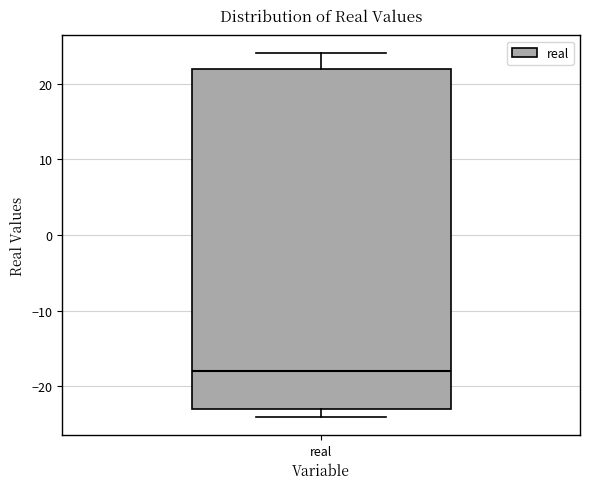

Transcribe this box plot: give where the median line is, the range the box spans, and where the two whiskers end, as read against the y-axis. The values are not printed on the chart, so give them approximately, as read against the axis.

median -18, box -23 to 22, whiskers -24 to 24